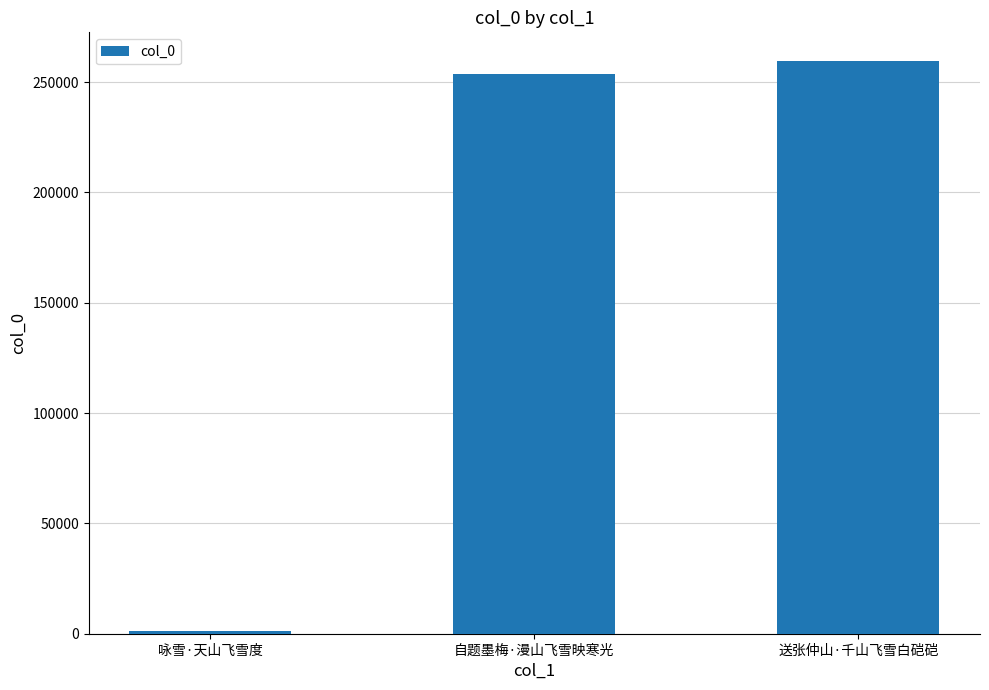

Between 送张仲山·千山飞雪白硙硙 and 咏雪·天山飞雪度, which is larger?

送张仲山·千山飞雪白硙硙